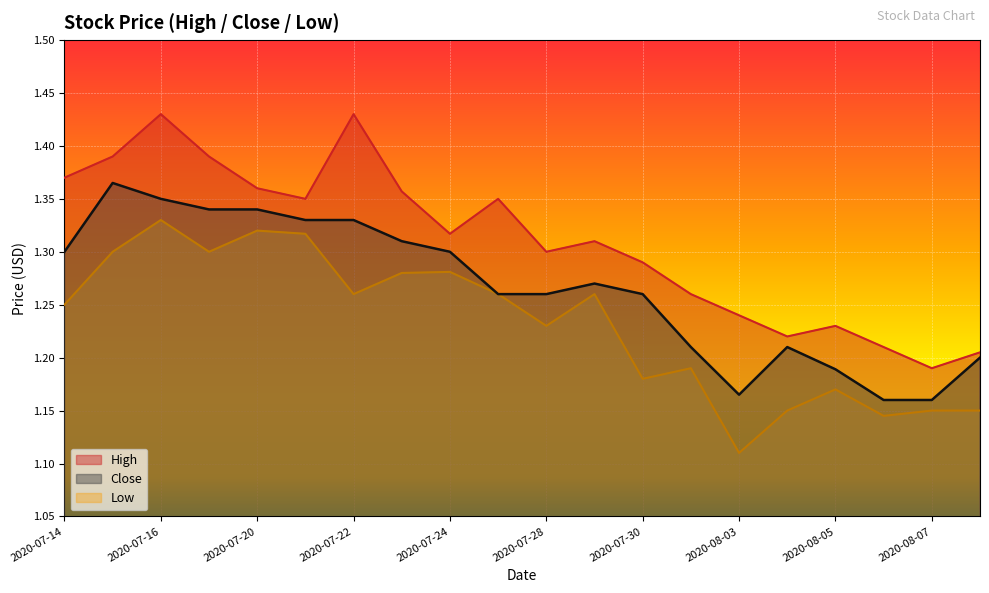

At which category does Close reach its first local peak?

2020-07-15